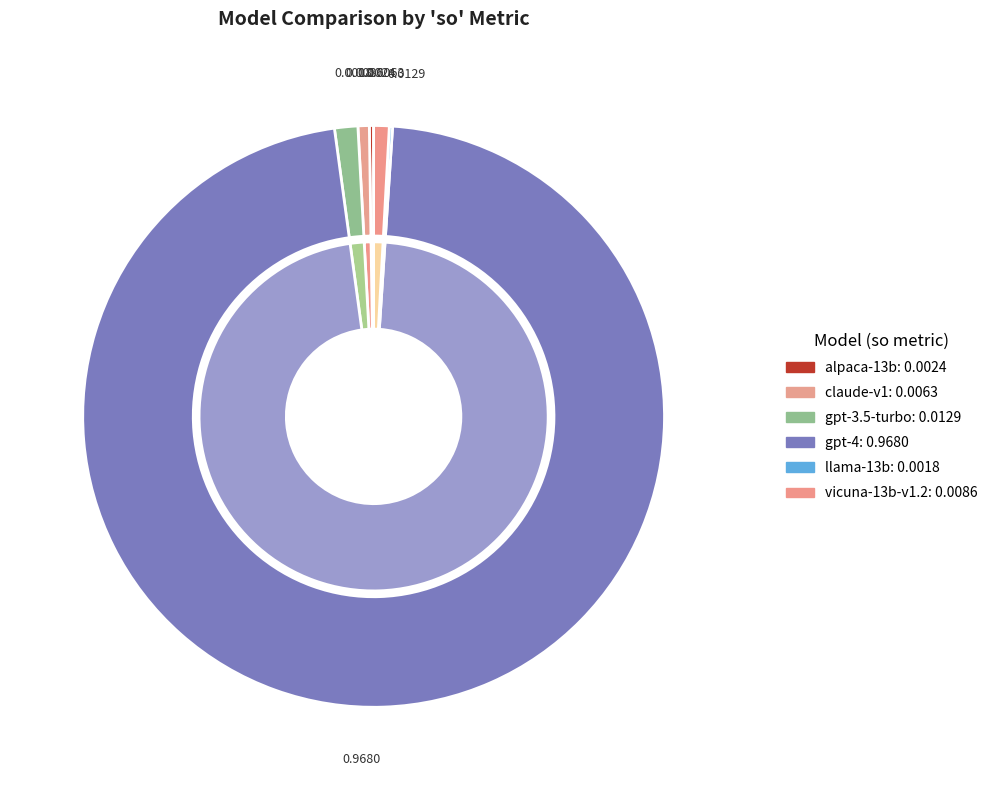

To the nearest percent, what is the average slice percentage?

17%